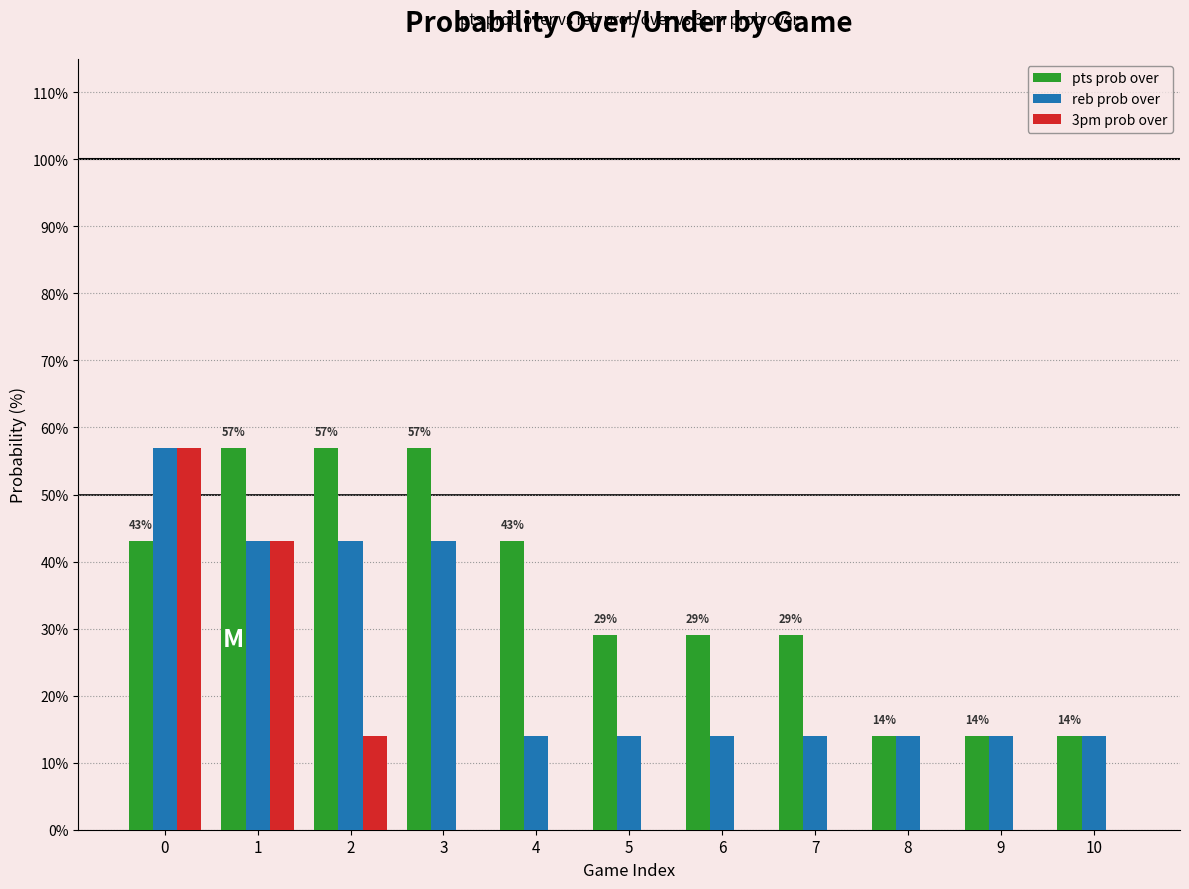

Which series has the largest range (max minus min)?

3pm prob over